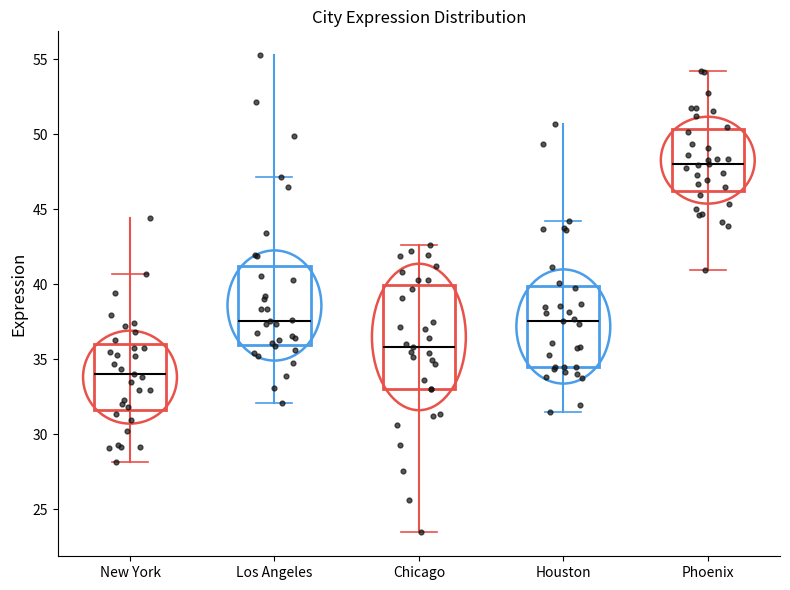

Reading left to right, transcribe this box plot: for each box, give where its median line is, the range the box spans, and where its two whiskers end, as read against the y-axis. The values are not printed on the chart, so give them approximately, as read against the axis.

New York: median 34.0, box 31.5 to 36.0, whiskers 28.0 to 40.5
Los Angeles: median 37.5, box 36.0 to 41.0, whiskers 32.0 to 47.0
Chicago: median 36.0, box 33.0 to 40.0, whiskers 23.5 to 42.5
Houston: median 37.5, box 34.5 to 40.0, whiskers 31.5 to 44.0
Phoenix: median 48.0, box 46.0 to 50.5, whiskers 41.0 to 54.5